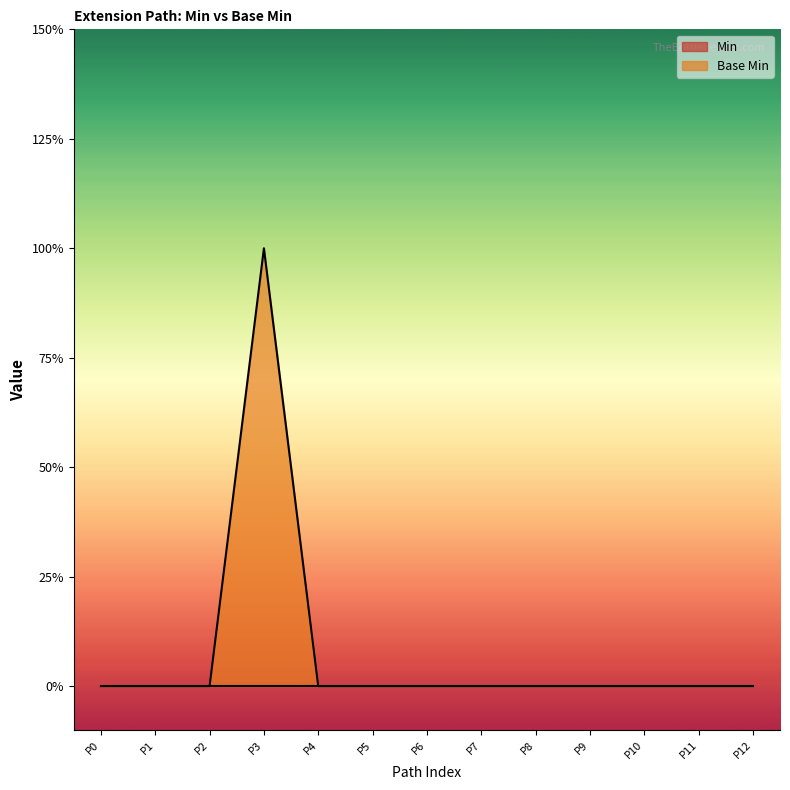

True or false: there are more than 1 points higher than both neighbors.

False